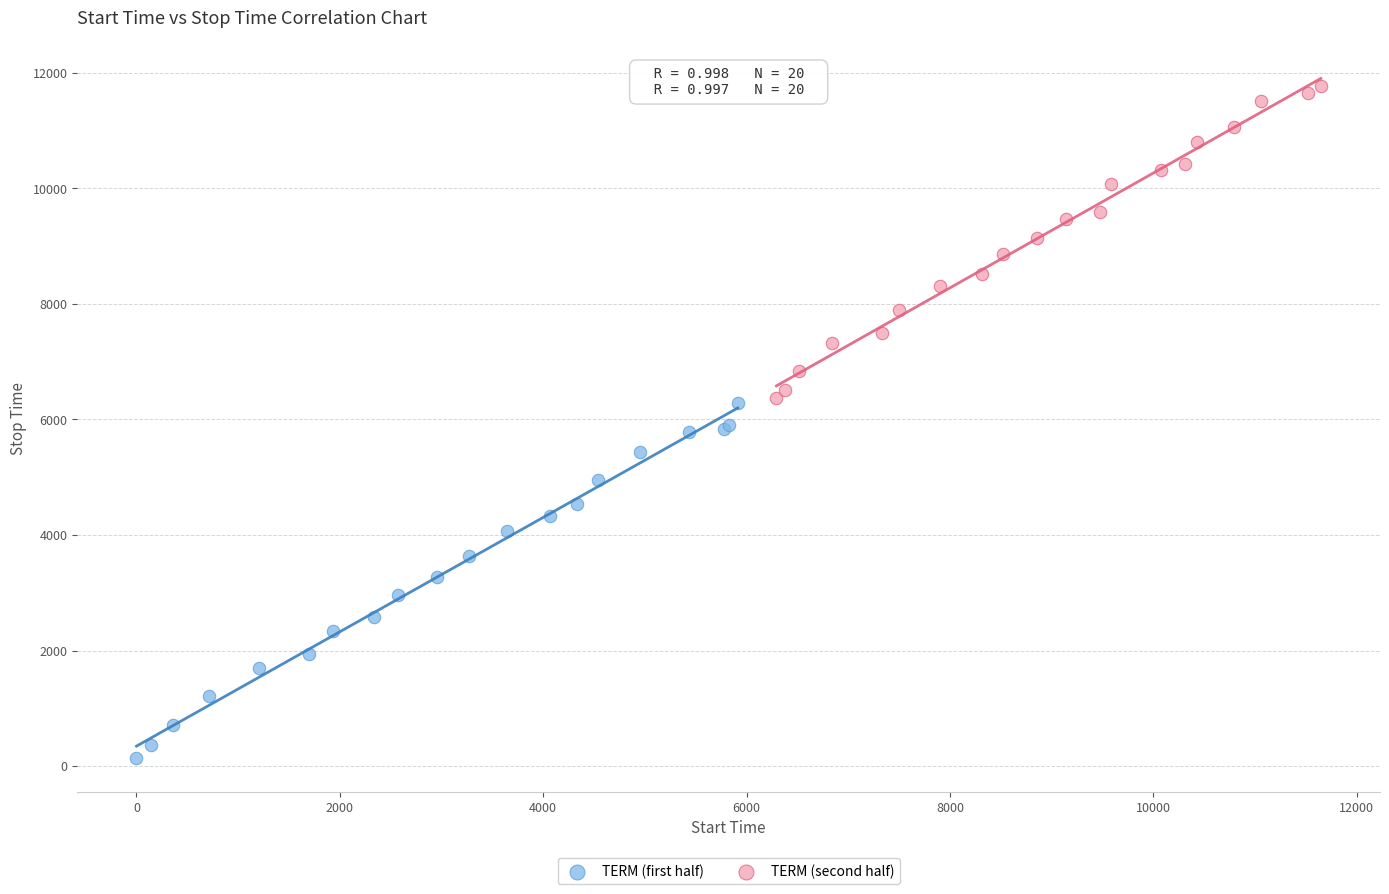

Which series has the largest Y range (max minus min)?

TERM (first half)